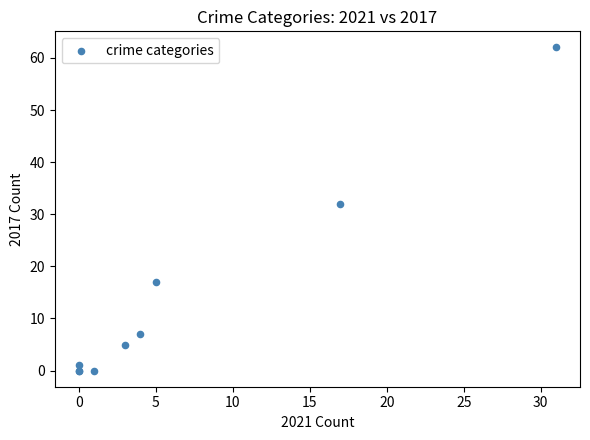

What Y value in the scatter plot is closest to 31?

32